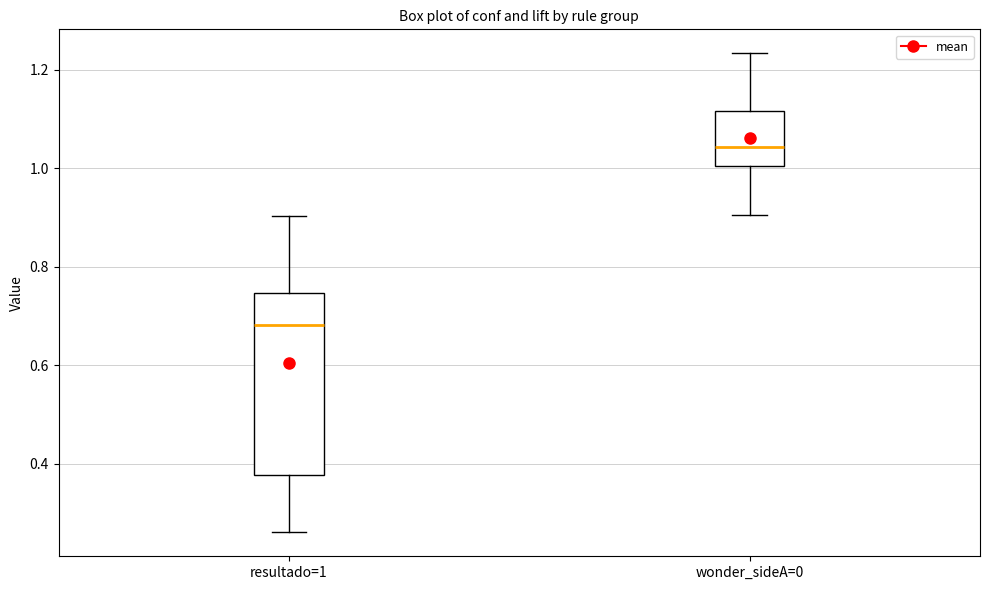

Where does the median line of the box for resultado=1 sit on the y-axis? The values are not printed on the chart, so give them approximately, as read against the axis.

0.68